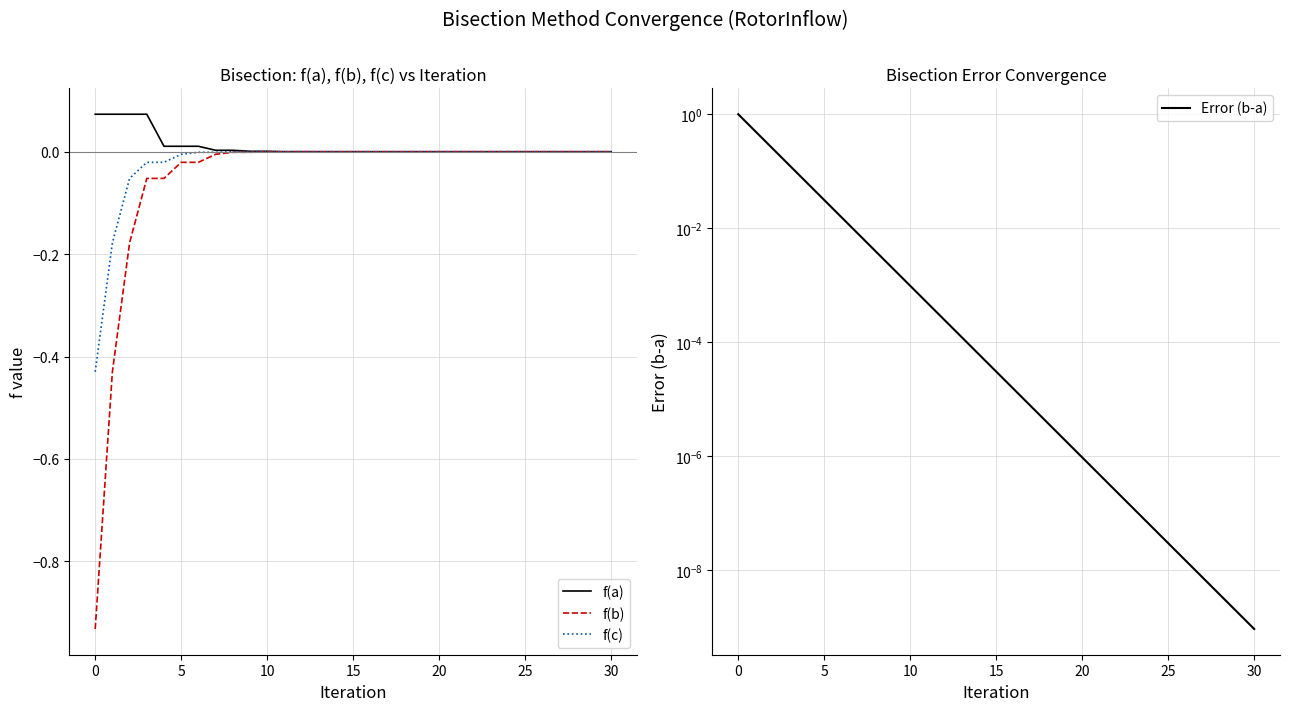

The f(b) series shows -0.1 at 10. True or false?

False